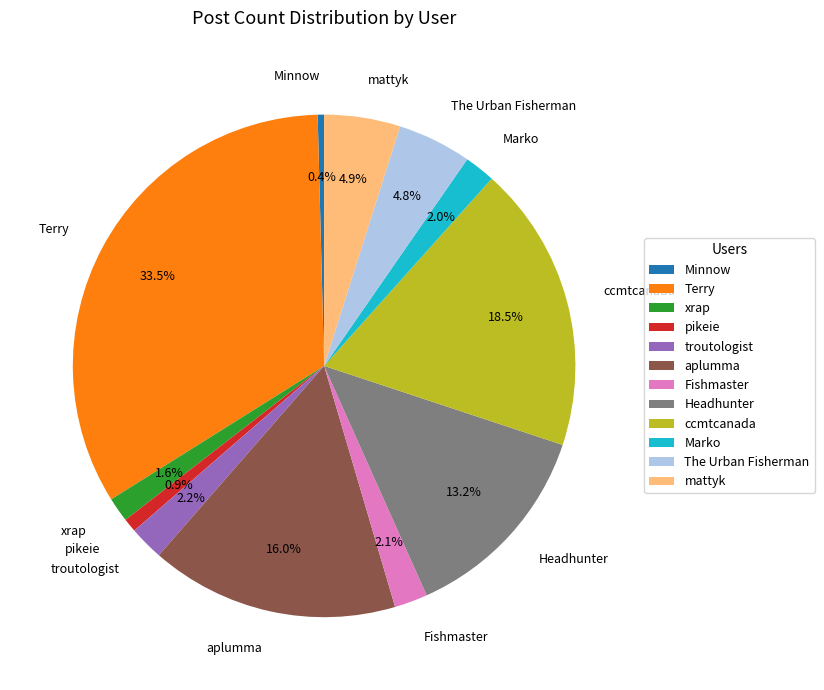

To the nearest percent, what is the average slice percentage?

8%